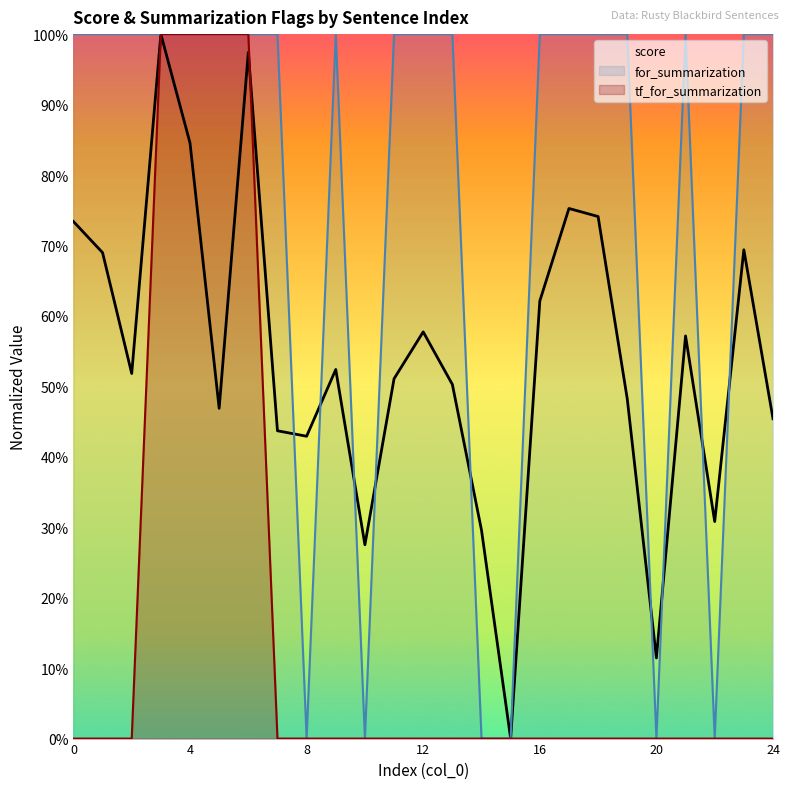

Where is score nearest to the value 0?

15